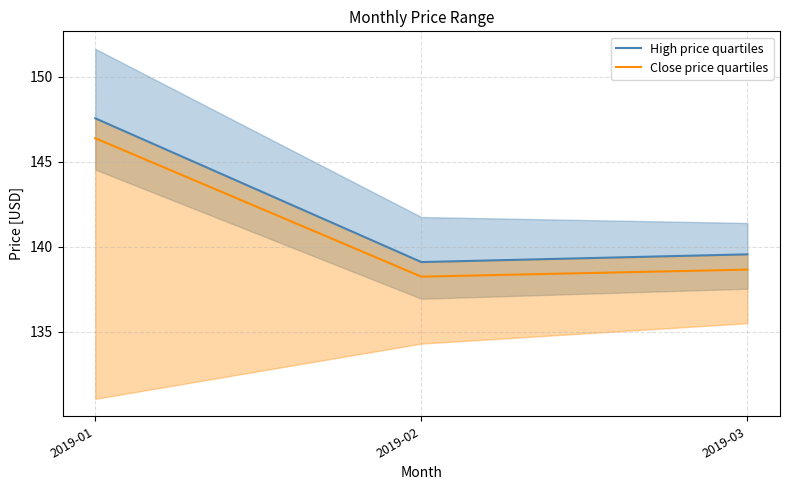

Rank the series at 2019-02 from lowest to highest value.

Close price quartiles, High price quartiles